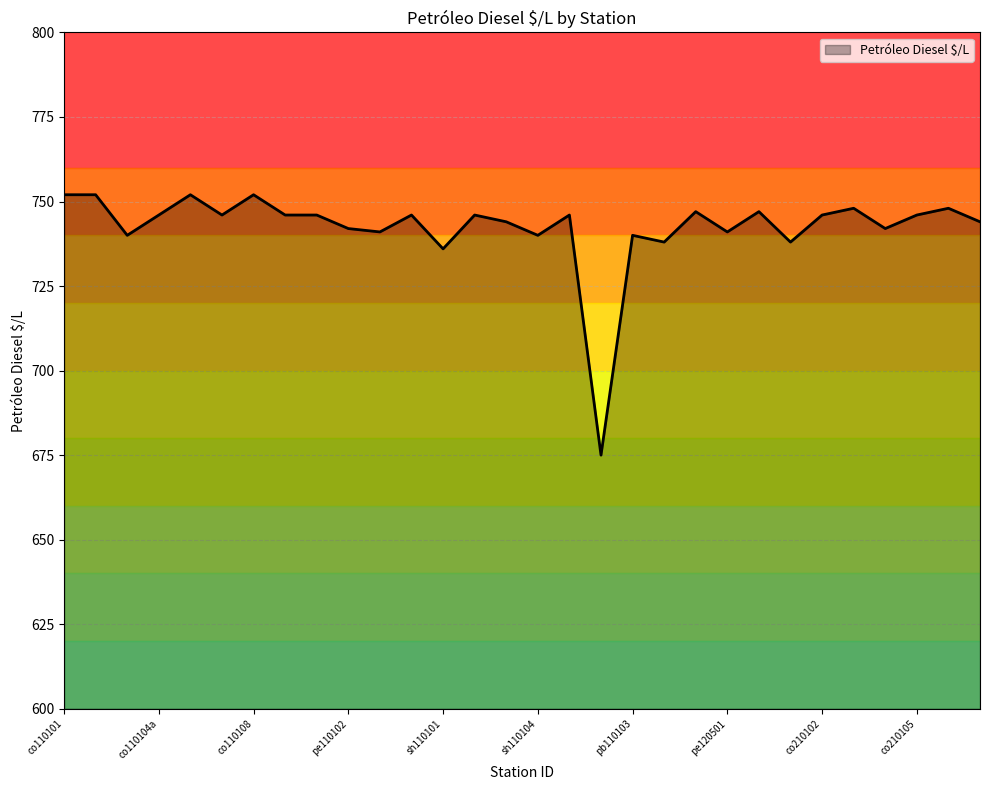

Reading left to right, transcribe all the data shown in this chart.

752	752	740	746	752	746	752	746	746	742	741	746	736	746	744	740	746	675	740	738	747	741	747	738	746	748	742	746	748	744